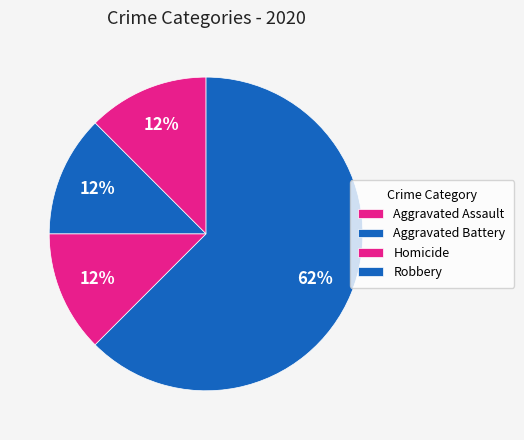

How many segments does this pie chart have?

4